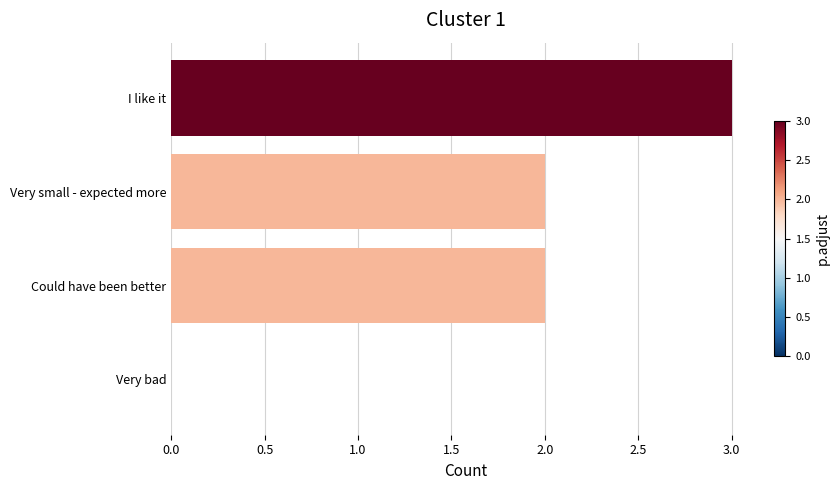

What is the sum of all values?

7